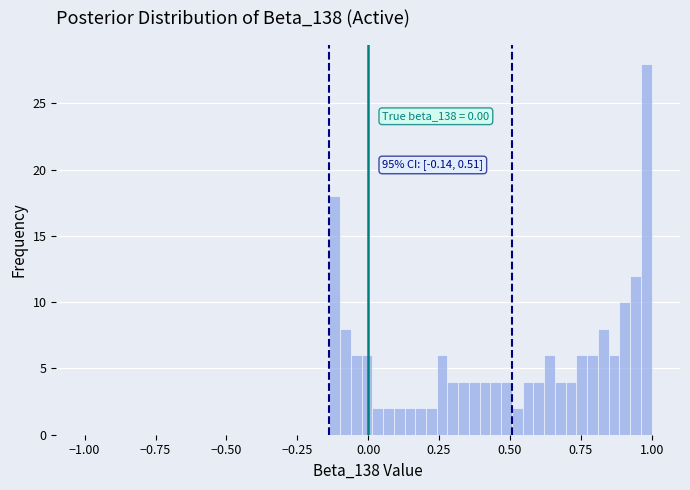

Around what value on the x-axis is the tallest bar? Give the approximate position of its centre, as read against the axis.

1.00